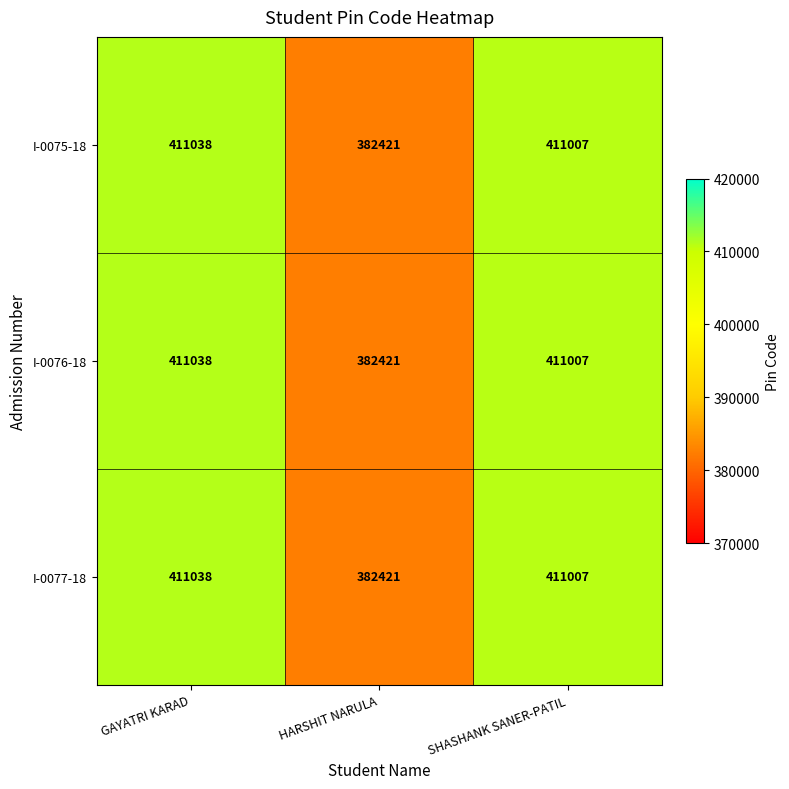

True or false: I-0077-18 has a value of 411007 at SHASHANK SANER-PATIL.

True